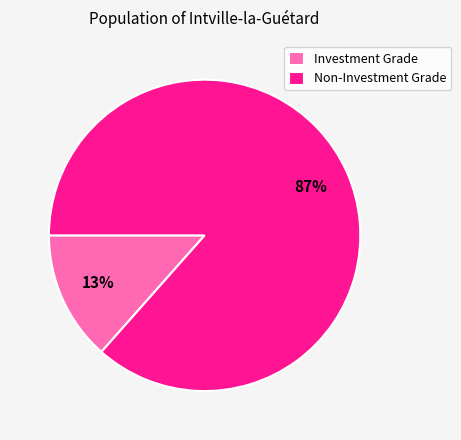

How many slices are in this pie chart?

2